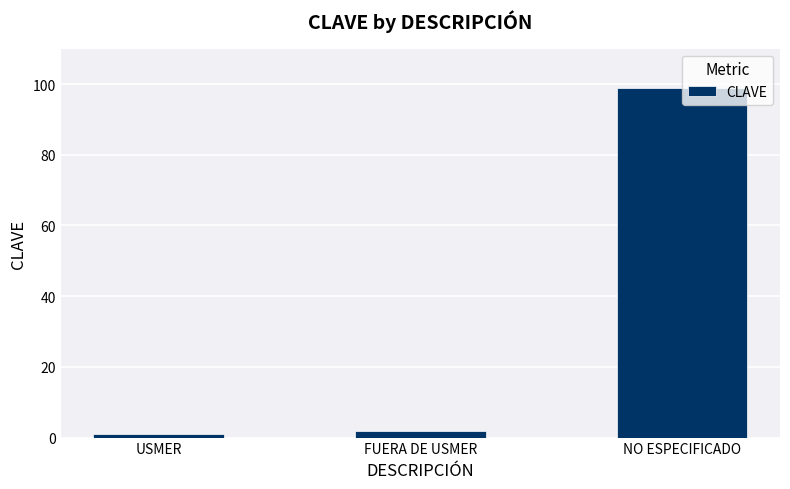

What is the greatest value displayed?

99